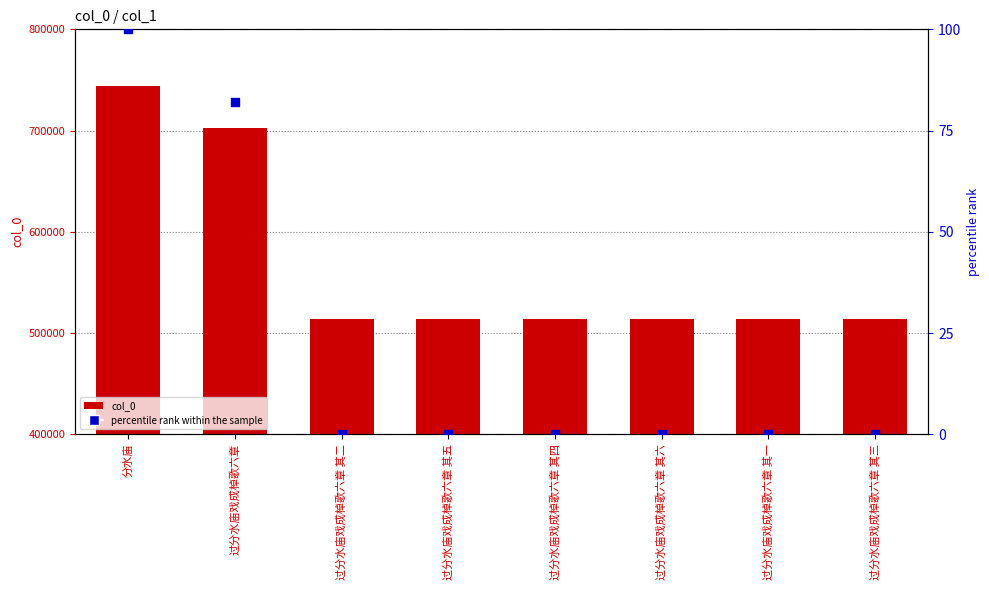

At how many categories does at least one series exceed 474487?

8